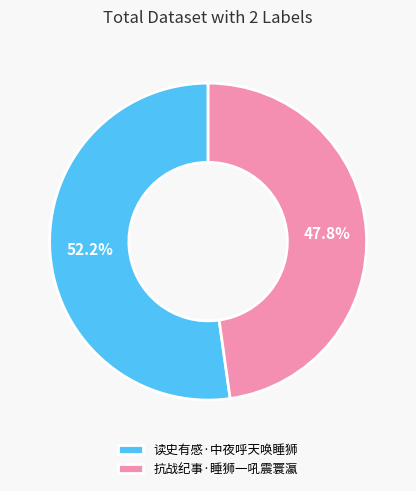

Rank the categories by value from highest to lowest.

读史有感·中夜呼天唤睡狮, 抗战纪事·睡狮一吼震寰瀛